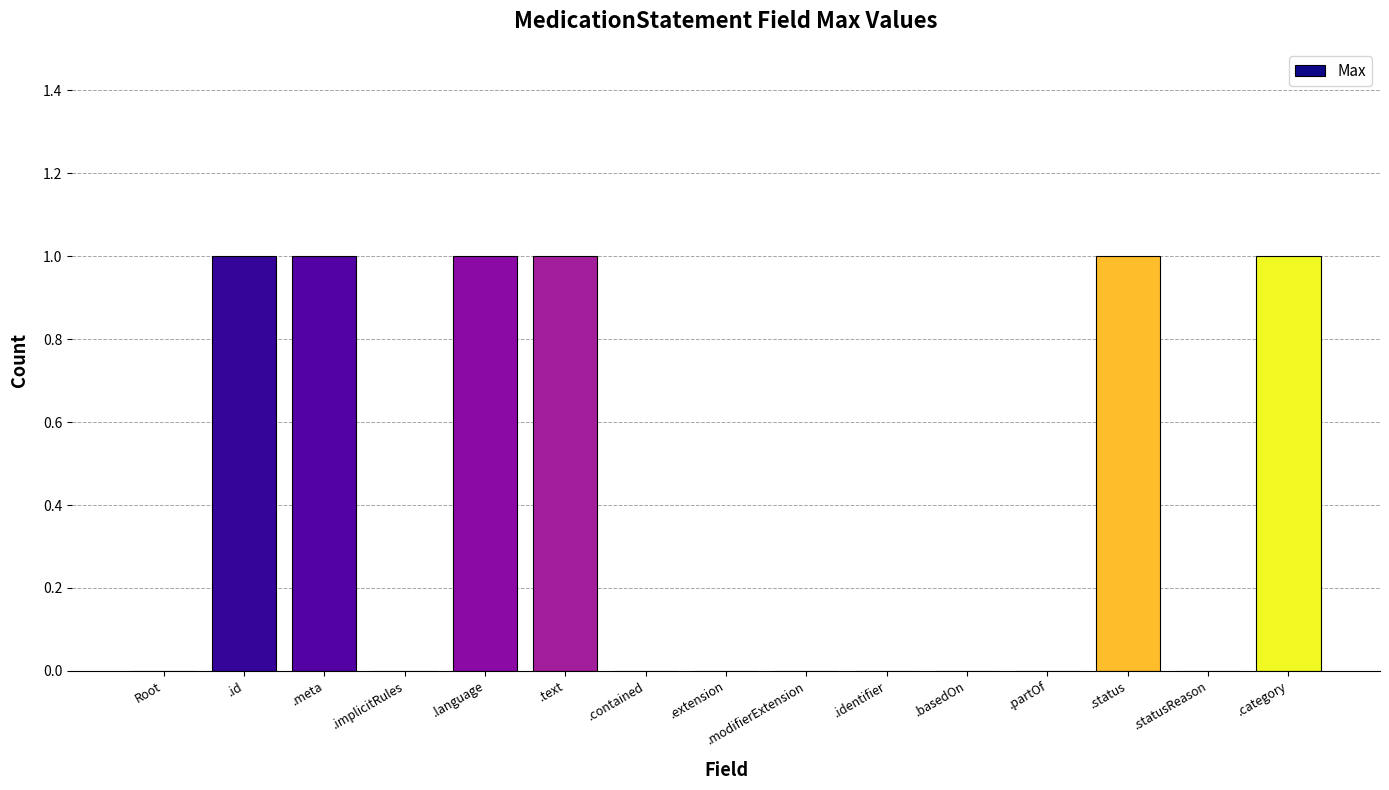

How many values are between 0 and 1?

15